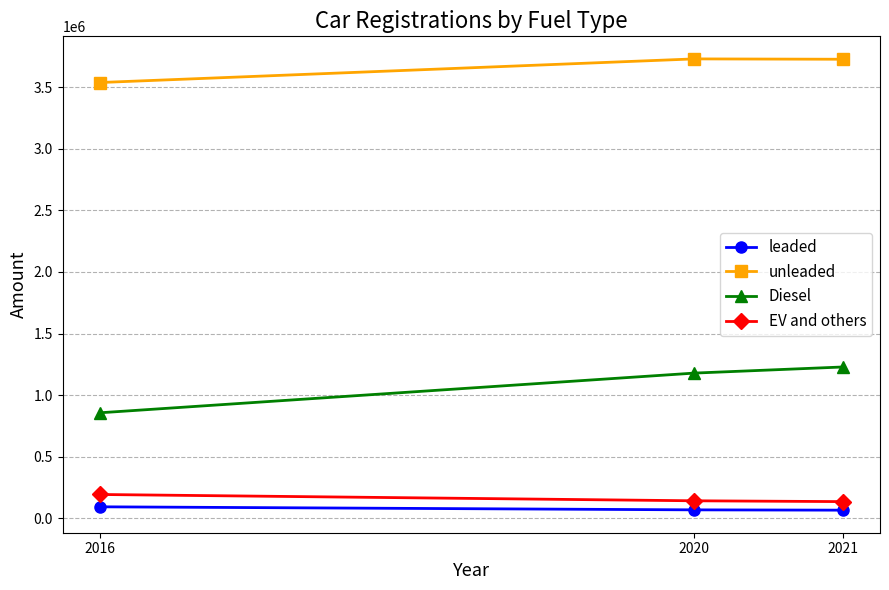

What is the approximate value of Diesel at 2020, to the nearest 50?

1178900